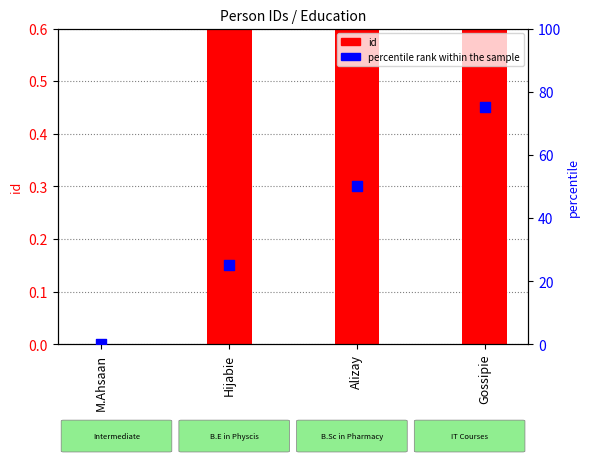

Which series reaches the maximum Y coordinate?

percentile rank within the sample